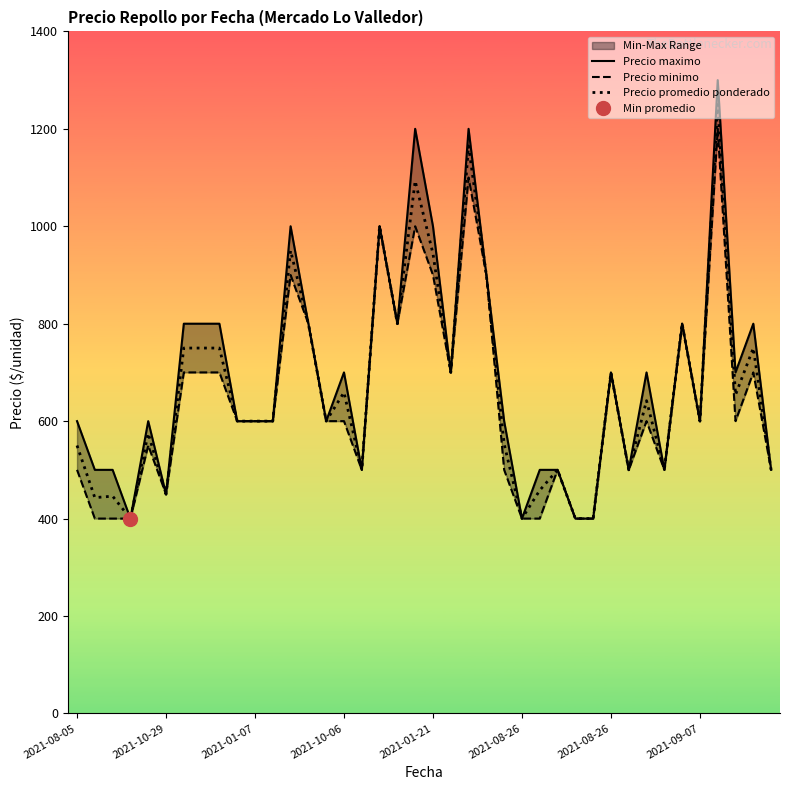

What is the total value across all series at 2021-08-26?

1200